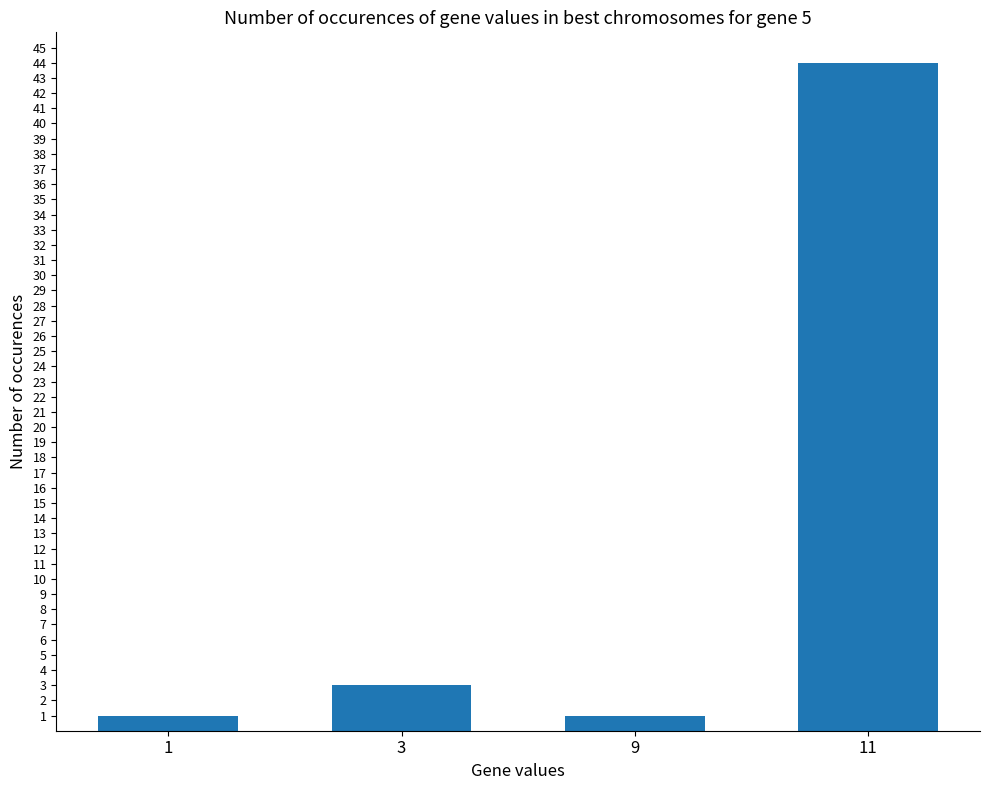

Approximately how many times larger is the value at 9 compared to 3?

0.3